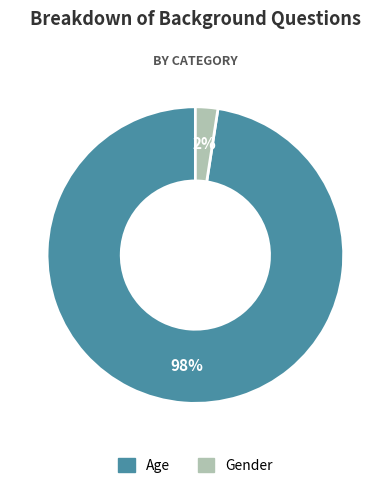

To the nearest percent, what portion does Age represent?

98%